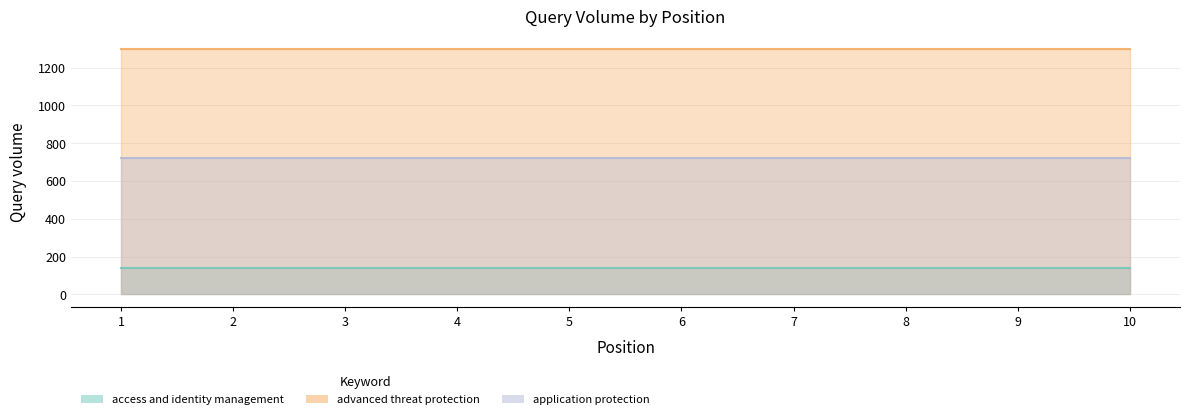

Reading left to right, extract all data points from this chart.

access and identity management: 140	140	140	140	140	140	140	140	140	140
advanced threat protection: 1300	1300	1300	1300	1300	1300	1300	1300	1300	1300
application protection: 720	720	720	720	720	720	720	720	720	720